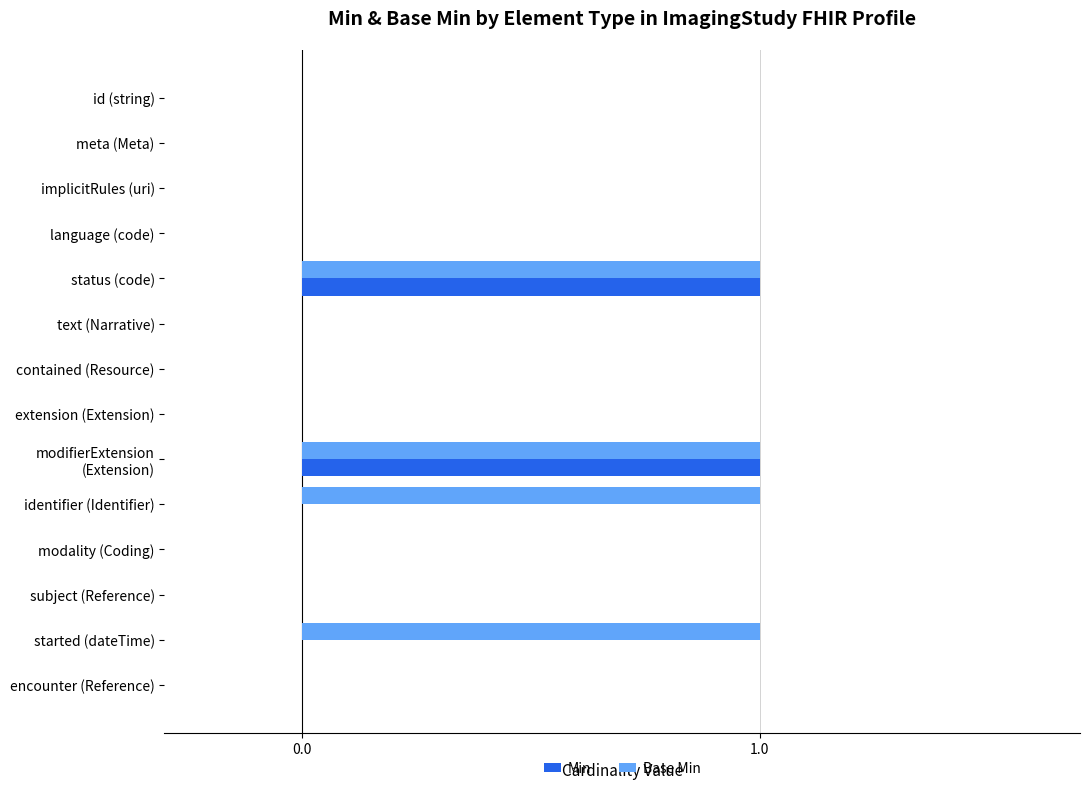

Which series has the largest total across all categories?

Base Min